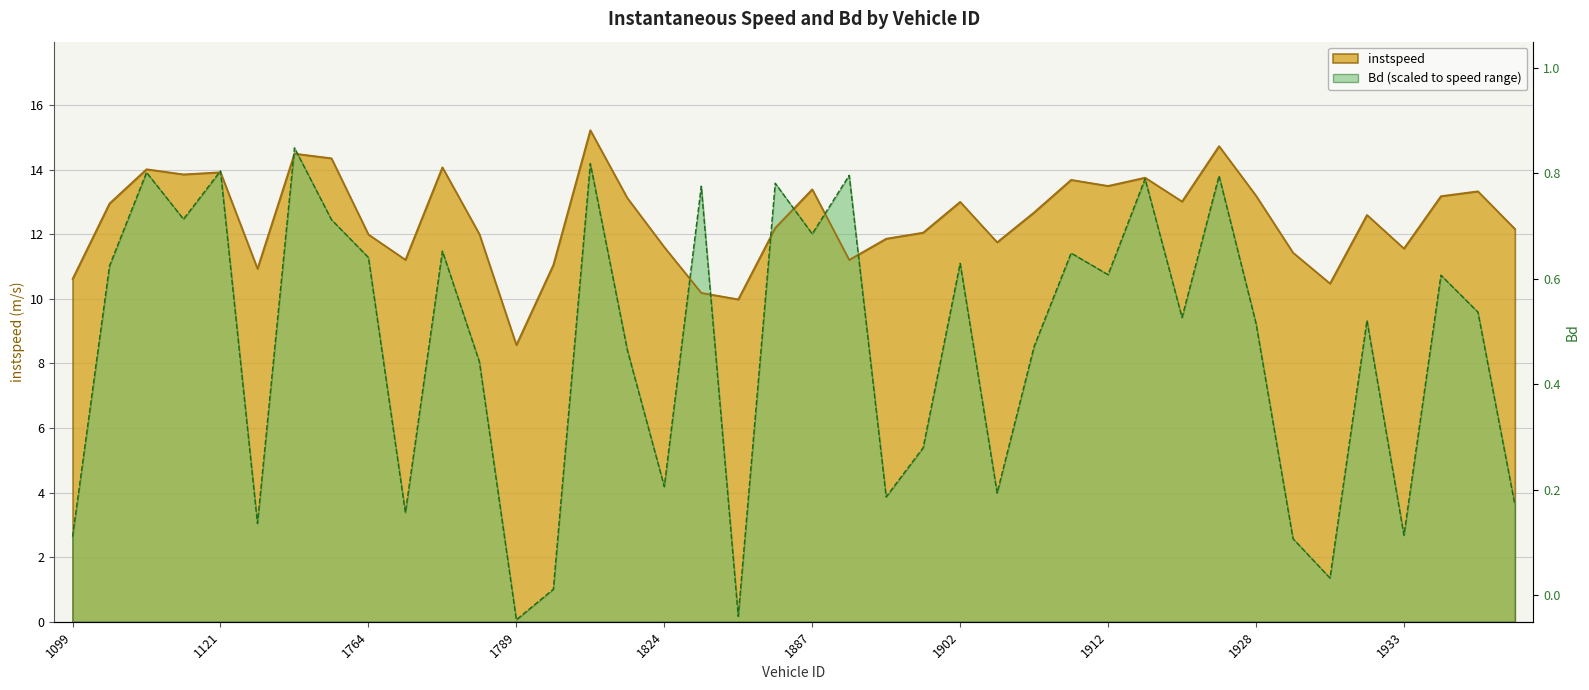

Which category has the lowest value in the instspeed series?

1789